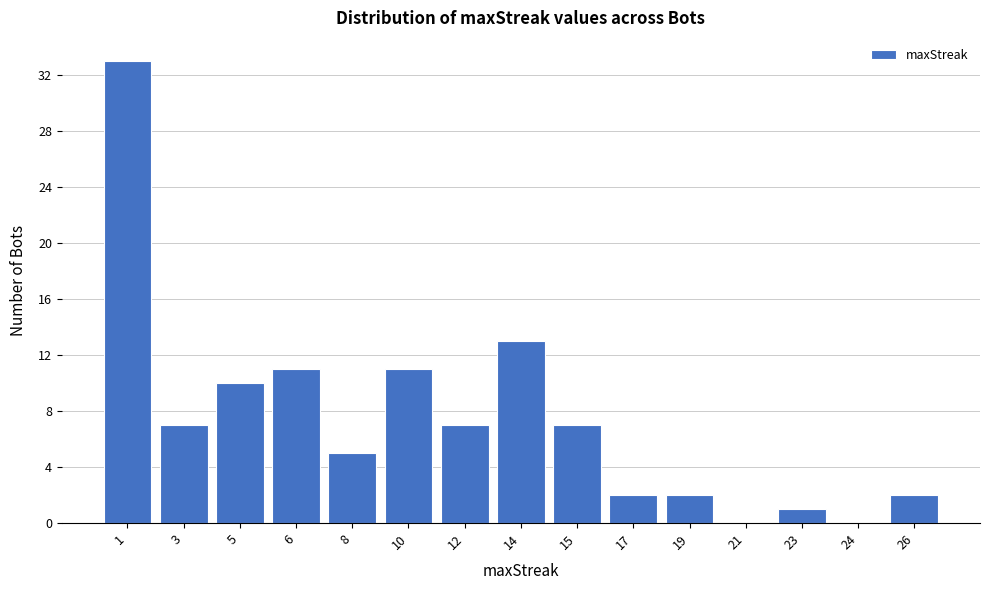

Reading right to left, transcribe all the data shown in this chart.

26=2	24=0	23=1	21=0	19=2	17=2	15=7	14=13	12=7	10=11	8=5	6=11	5=10	3=7	1=33